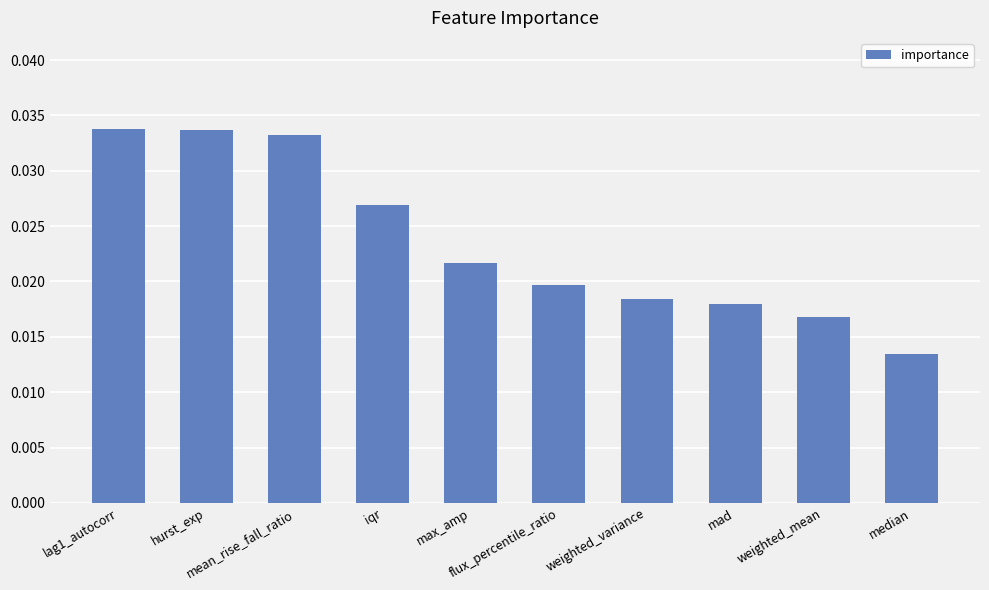

Count the values in the range 0 to 1.

10